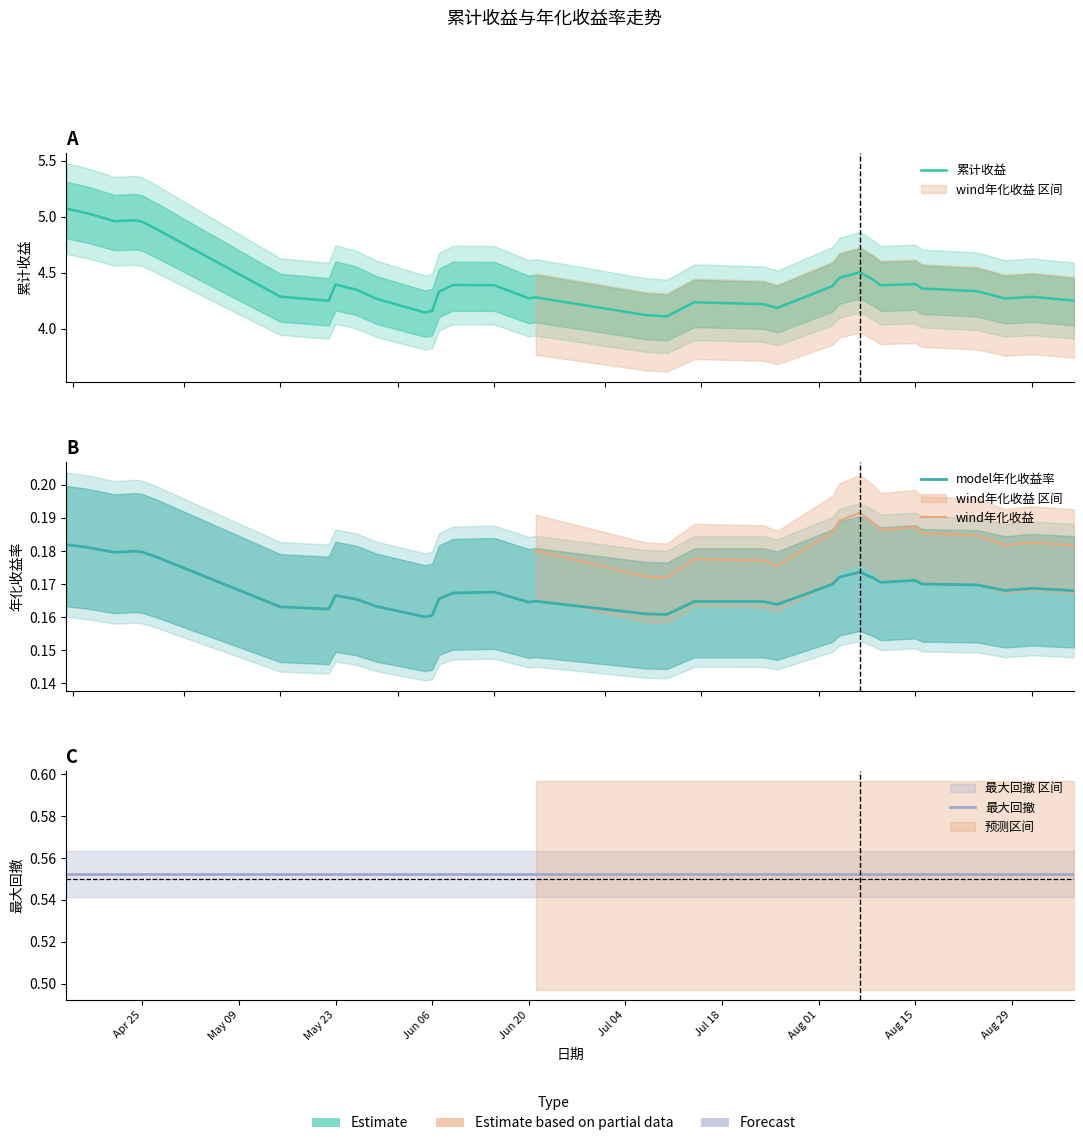

True or false: model年化收益率 and 累计收益 cross at least once.

False